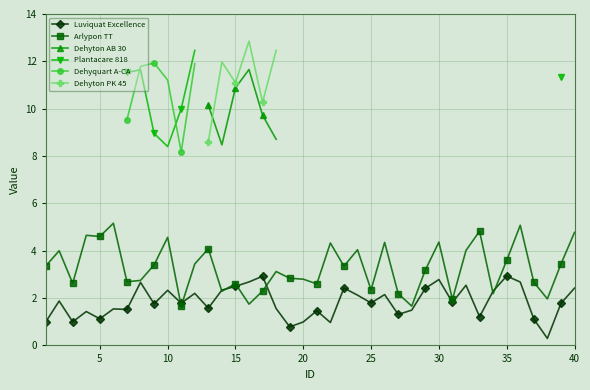

True or false: Arlypon TT has more than 0 interior local peaks.

True